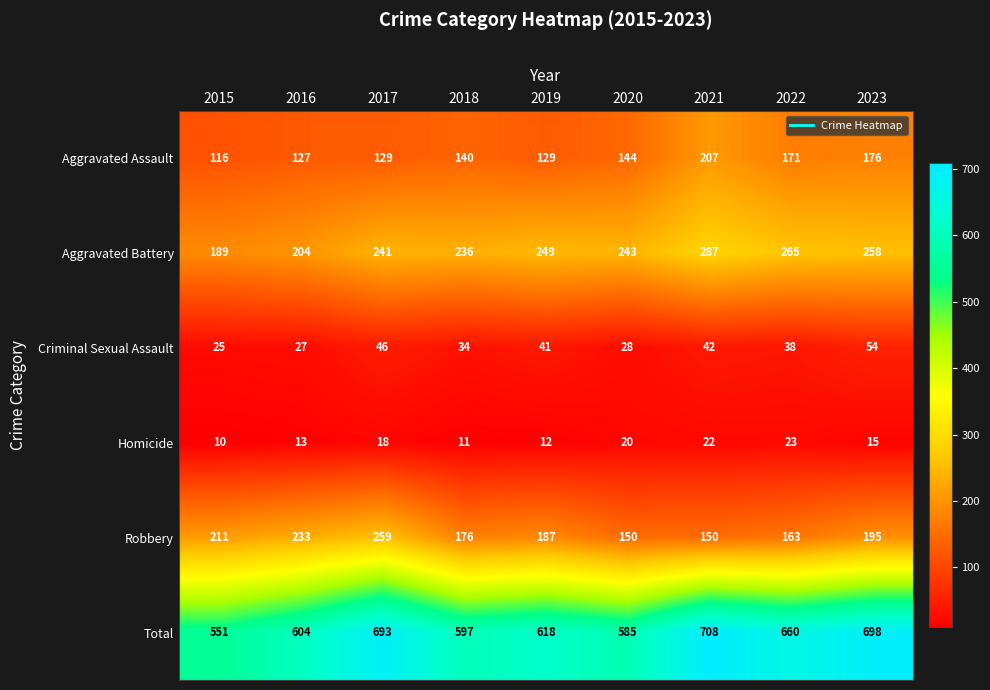

Where is Robbery nearest to the value 204?

2015